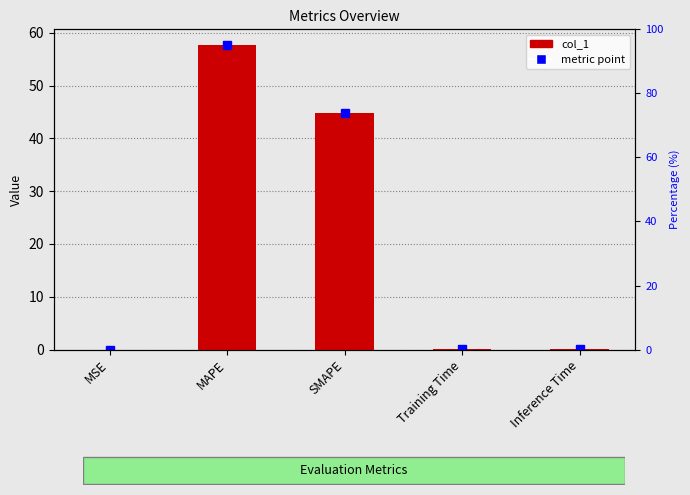

Where is the data nearest to the value 28?

SMAPE